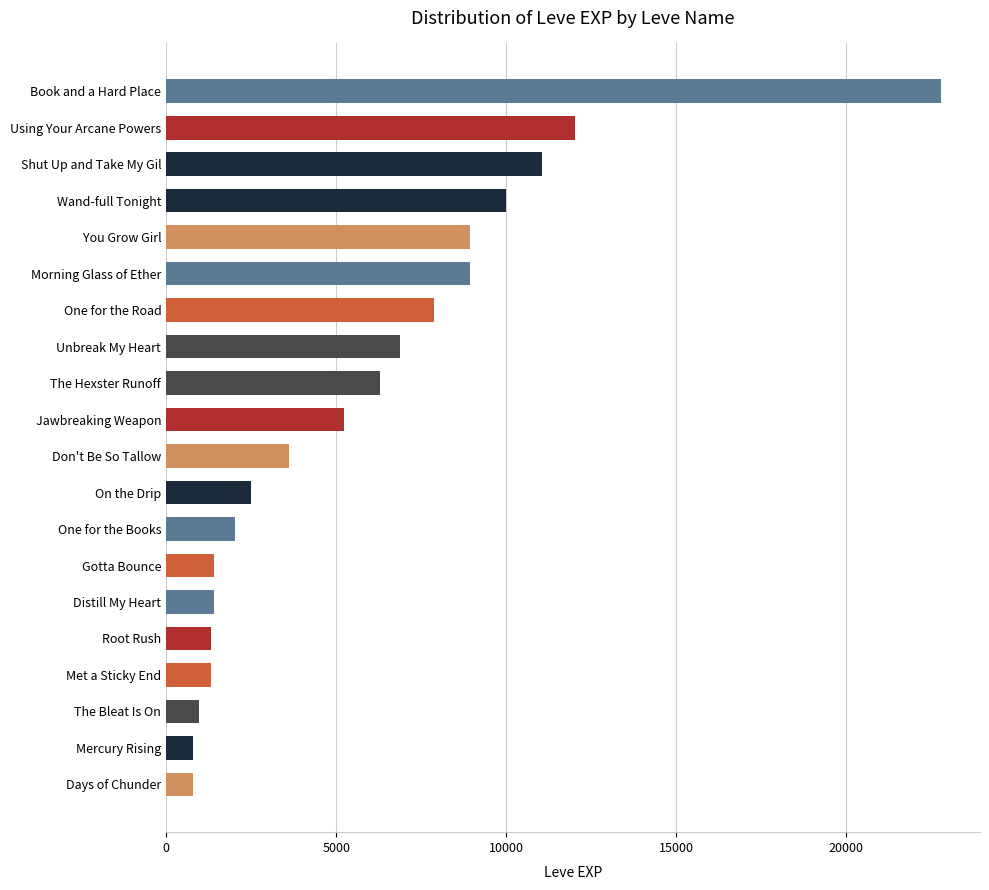

What is the value of the 16th bar from the top?

1330